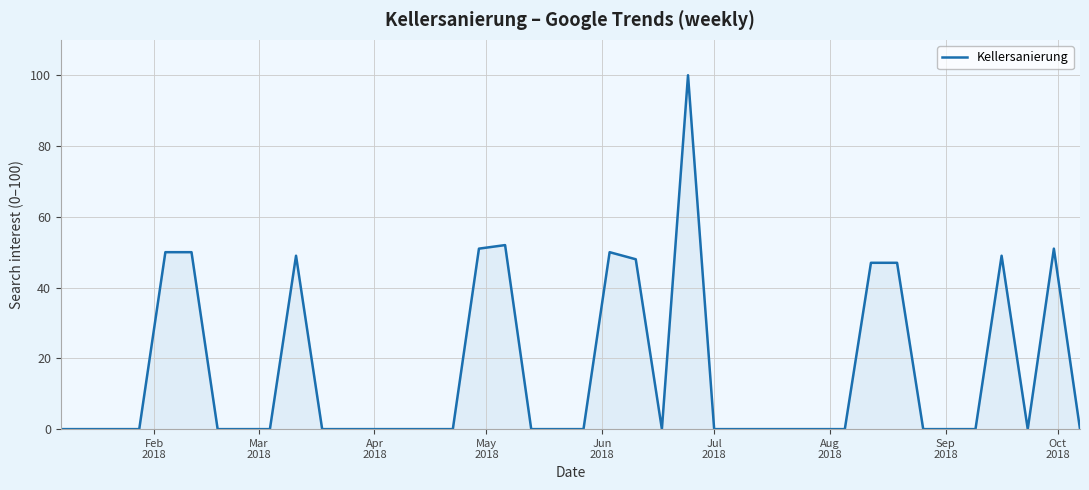

Does the chart have visible grid lines?

Yes